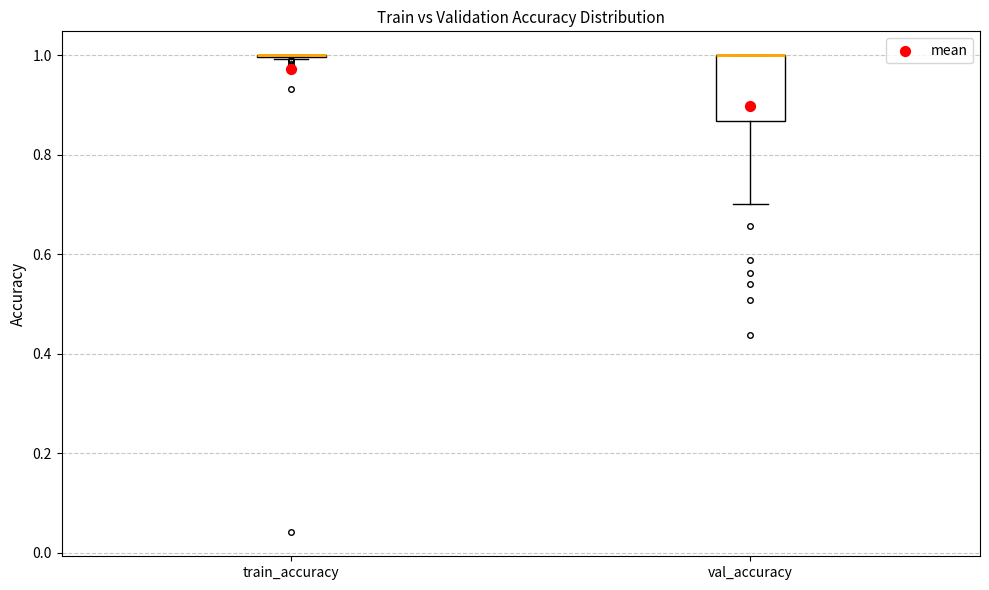

Comparing the boxes themselves (not the whiskers), which one is the tallest?

val_accuracy